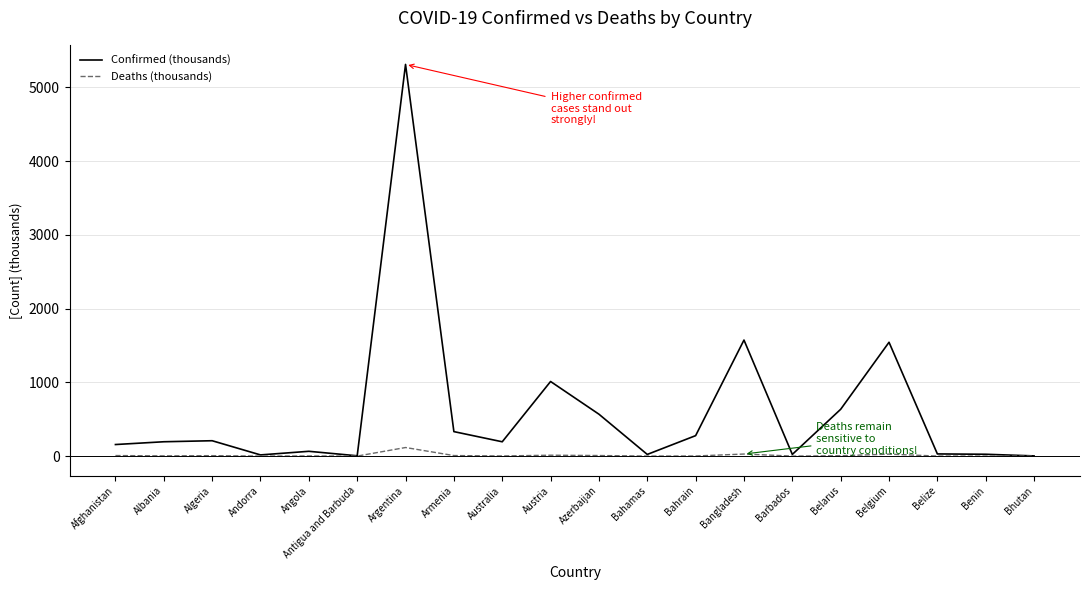

What is the sum of all Deaths (thousands) values?

225.5